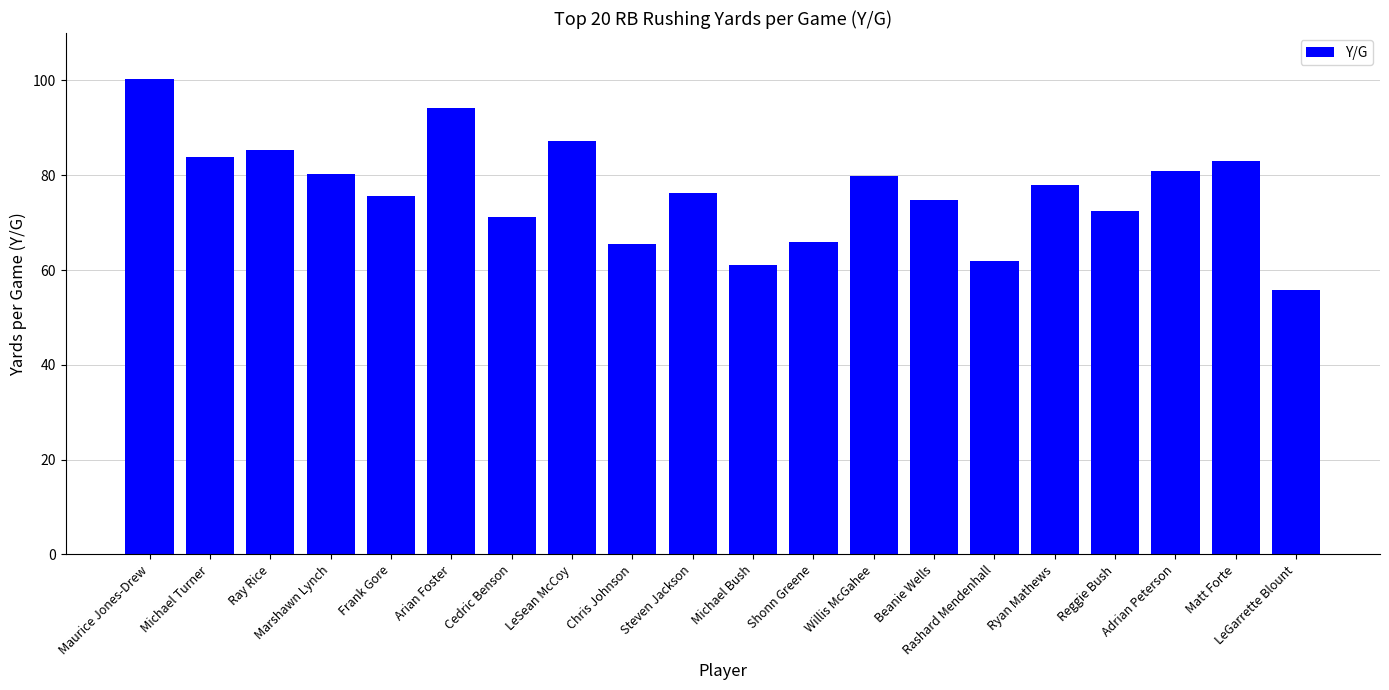

What is the minimum value shown in the chart?

55.8